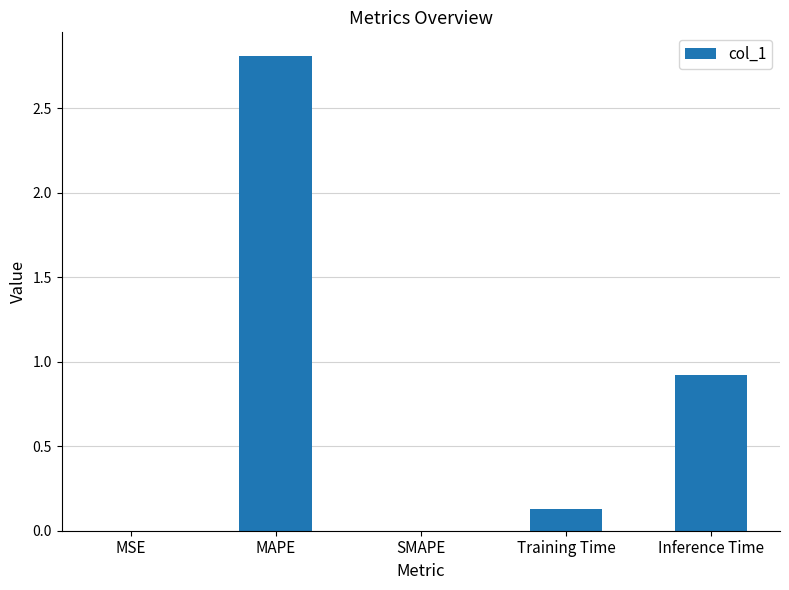

The value at Inference Time is 0.4. True or false?

False